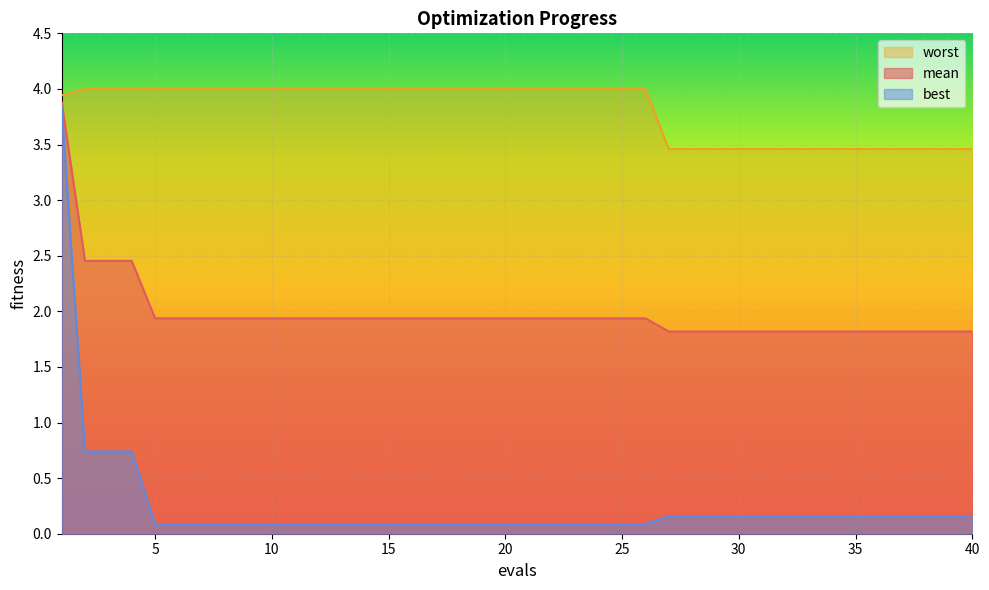

What is the difference between the worst values at 8 and 31?

0.5